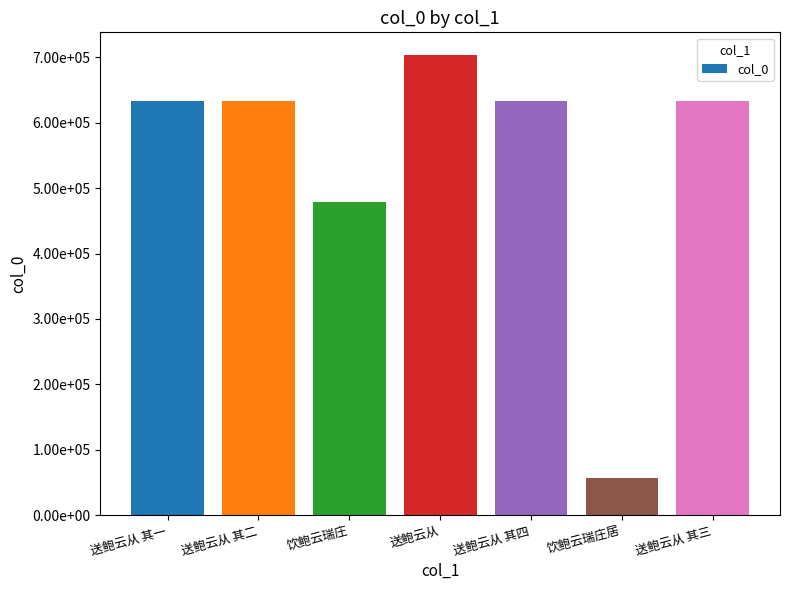

What position from the left is 饮鲍云瑞庄?

3